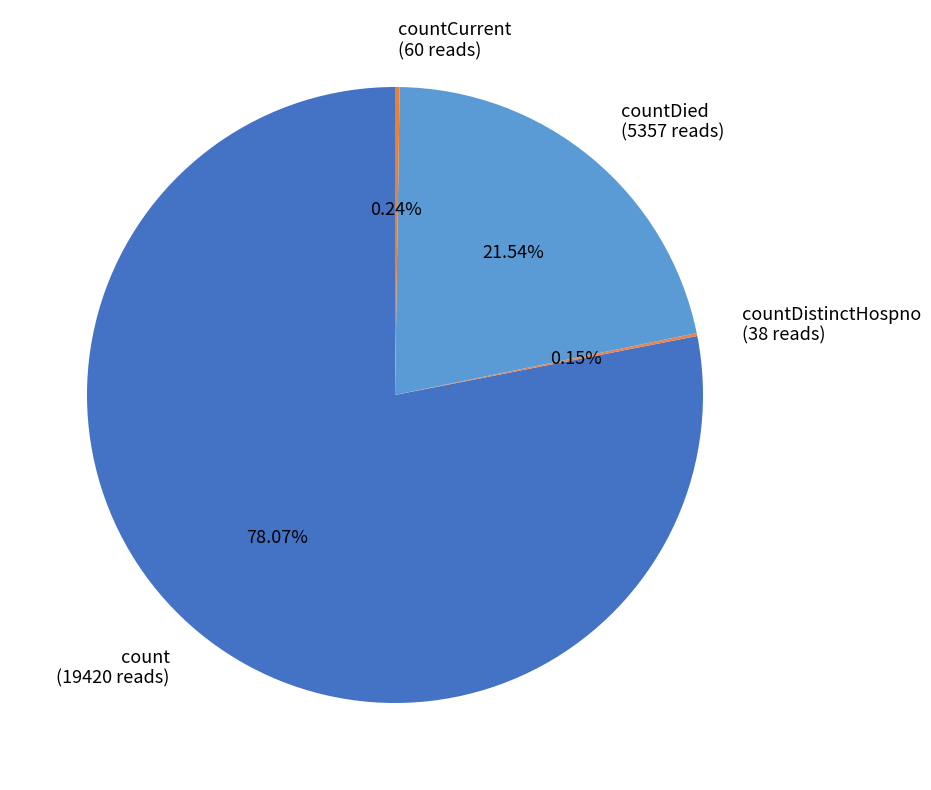

Is there a majority slice in this chart?

Yes